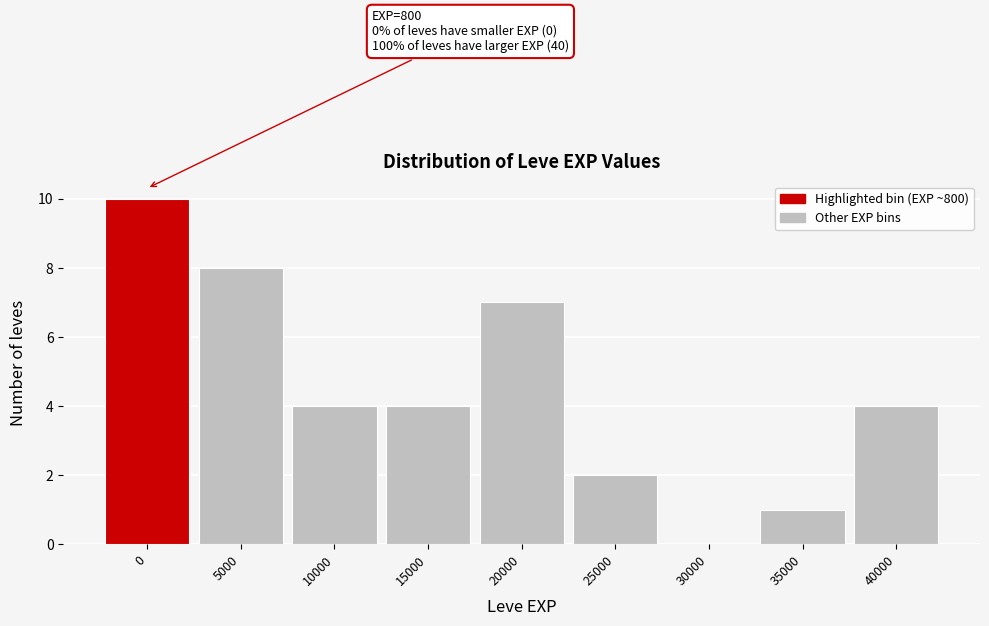

Reading left to right, list all the values displayed in this chart.

0=10	5000=8	10000=4	15000=4	20000=7	25000=2	30000=0	35000=1	40000=4